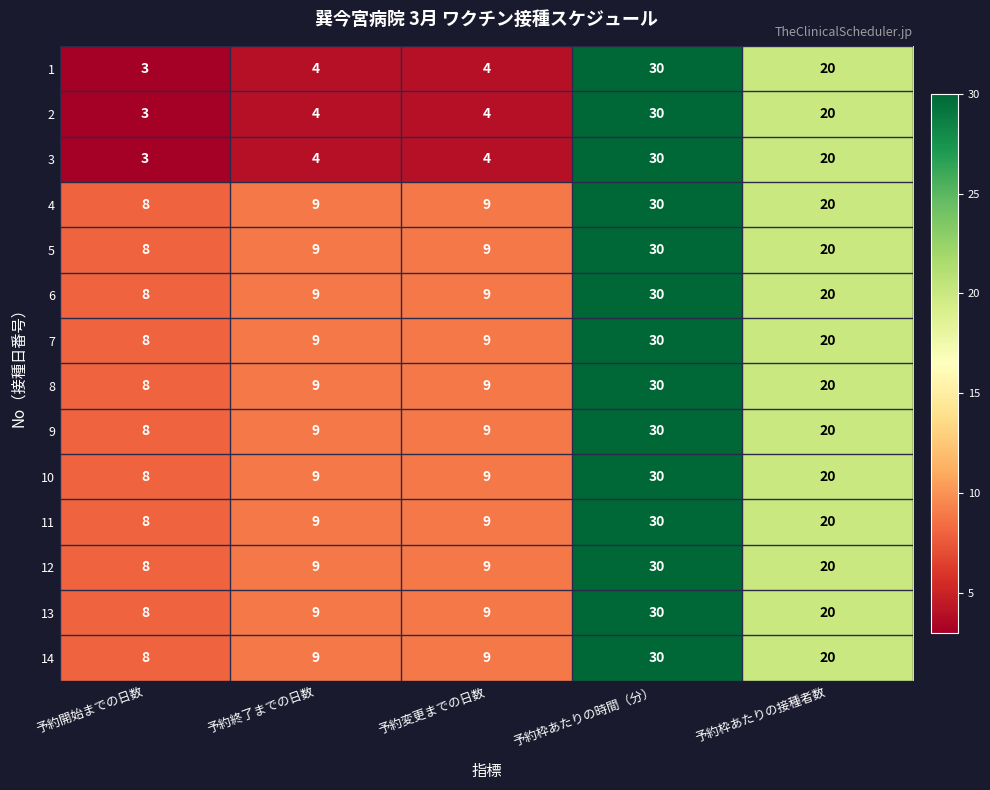

At how many categories does at least one series exceed 5?

5